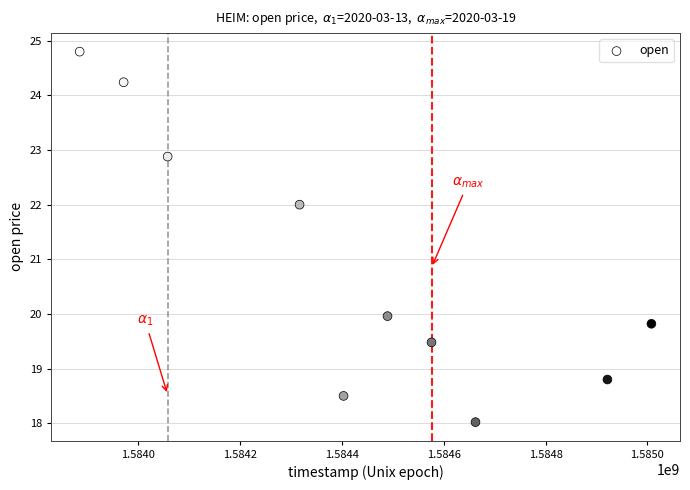

What is the range of Y values (max minus min)?

6.8